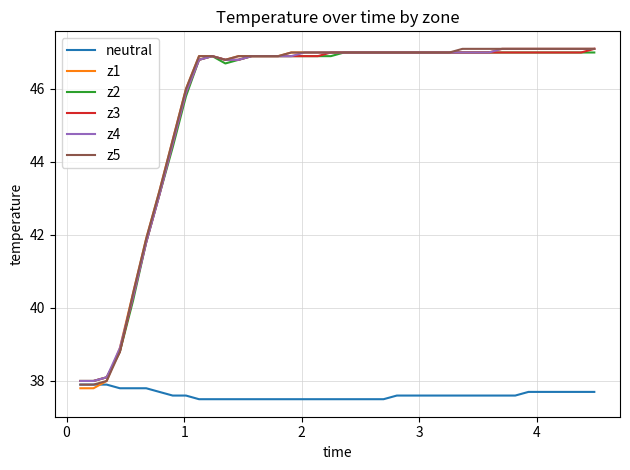

What is the minimum value for z3?

38.0